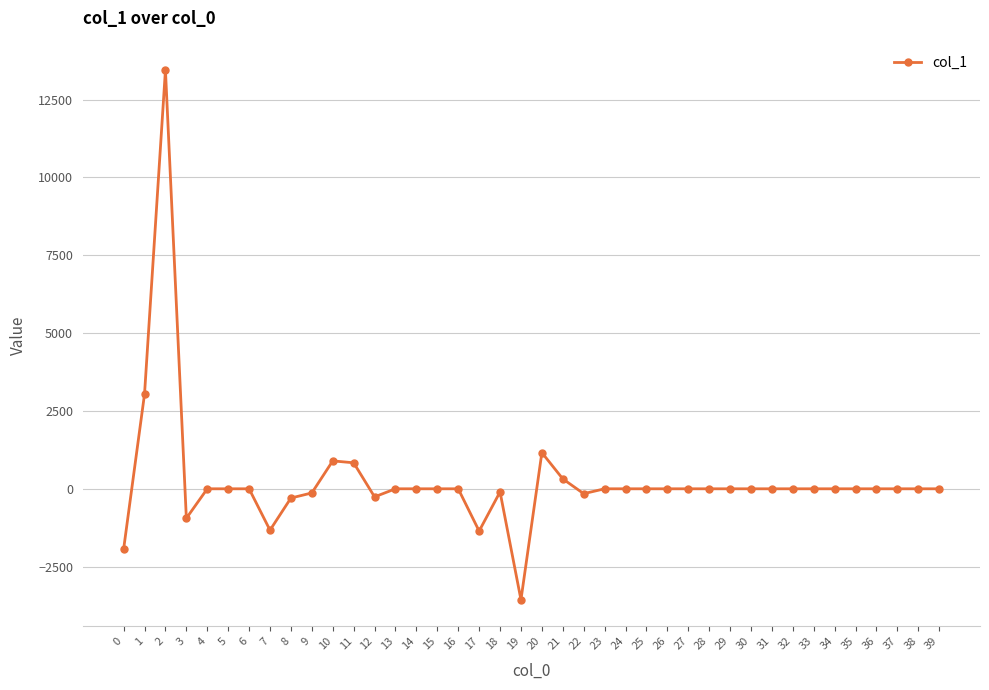

True or false: there are more than 0 points higher than both neighbors.

True